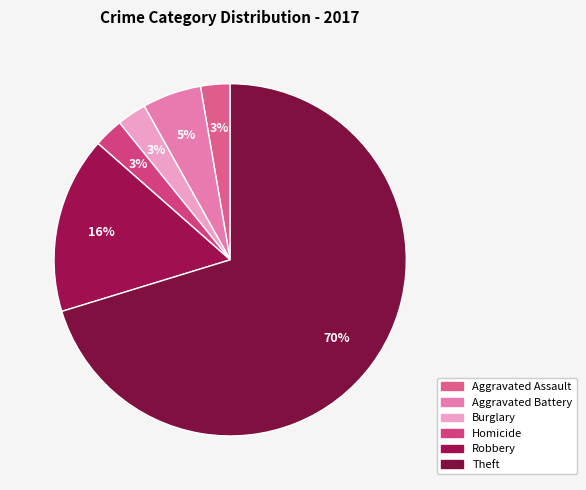

Is there a majority slice in this chart?

Yes